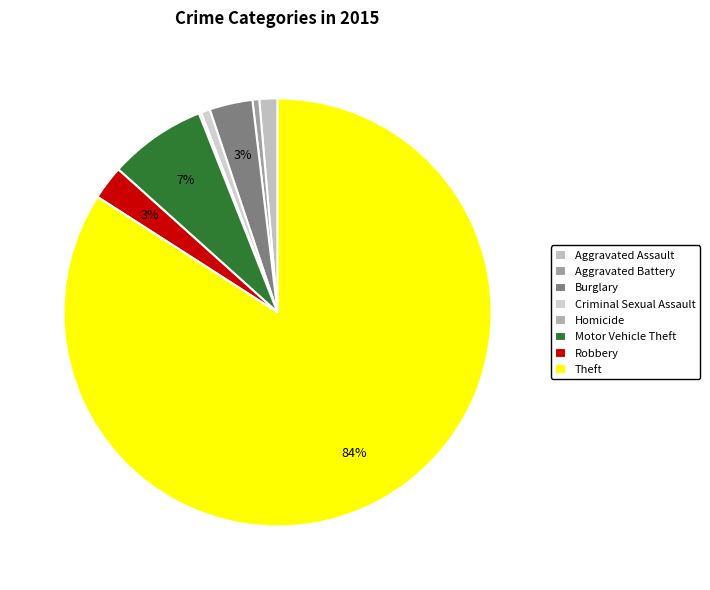

Combined, what portion of the pie is Theft and Burglary?

87.3%